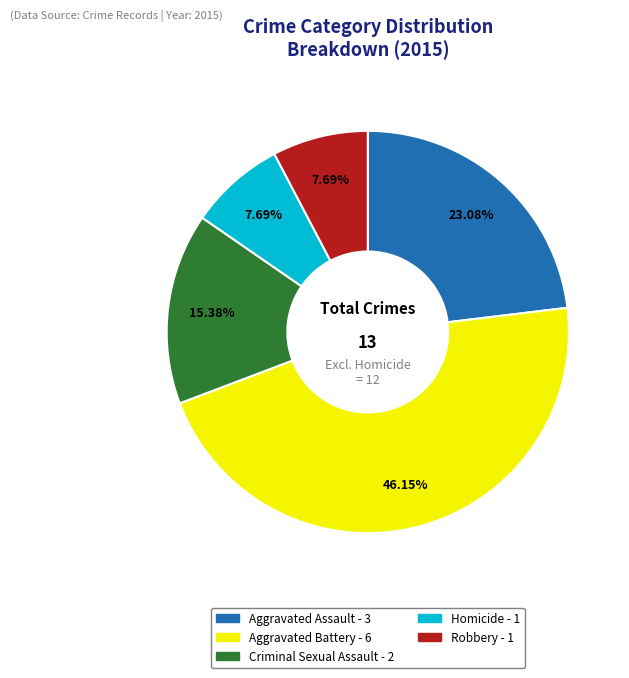

True or false: Robbery accounts for 1% of the total.

False